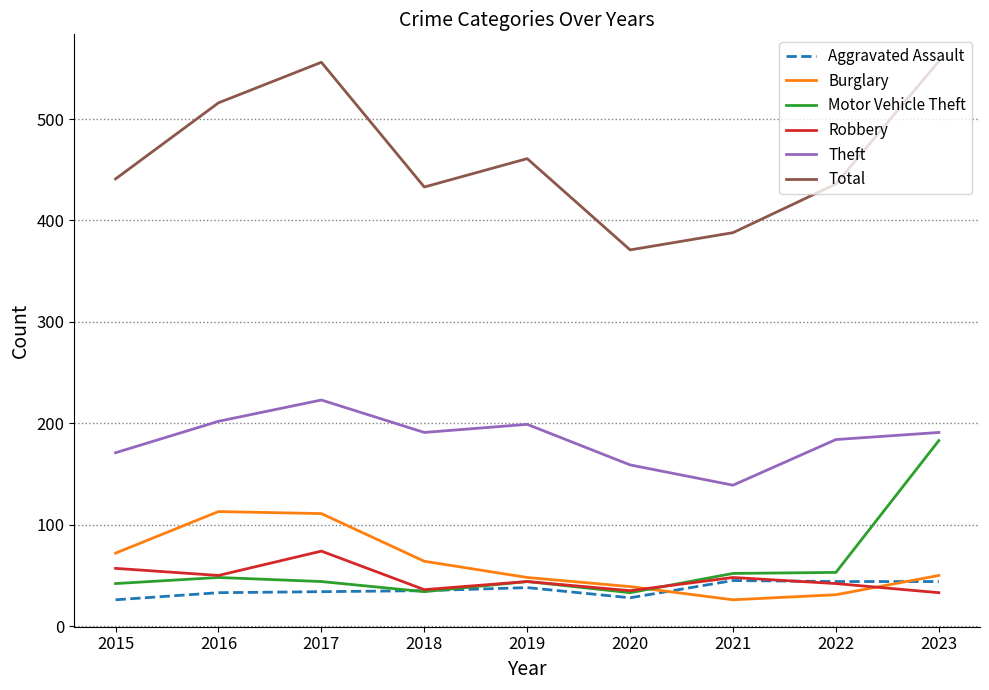

Is it true that Motor Vehicle Theft equals 52 at 2021?

True